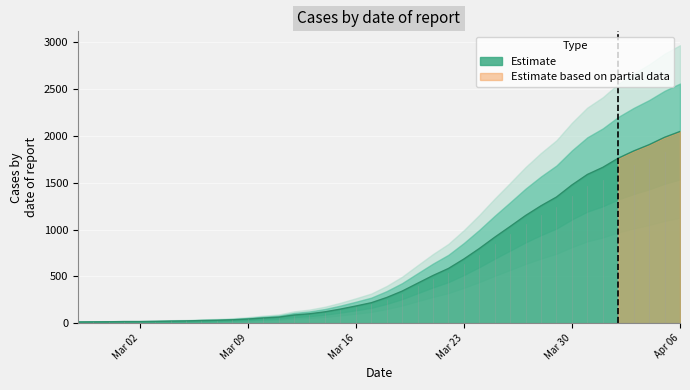

What is the greatest value displayed?

2047